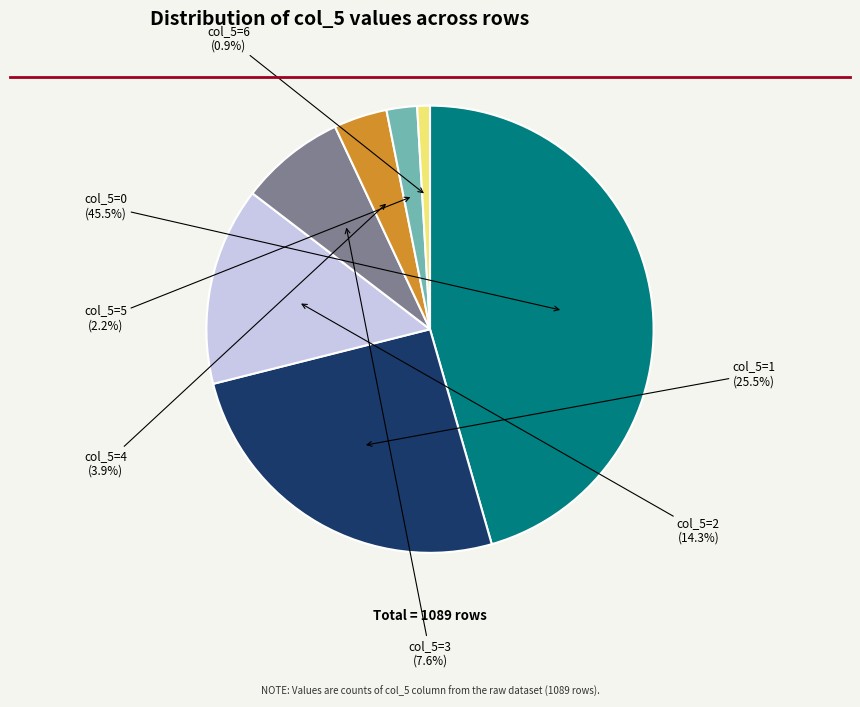

Does any single category account for the majority?

No